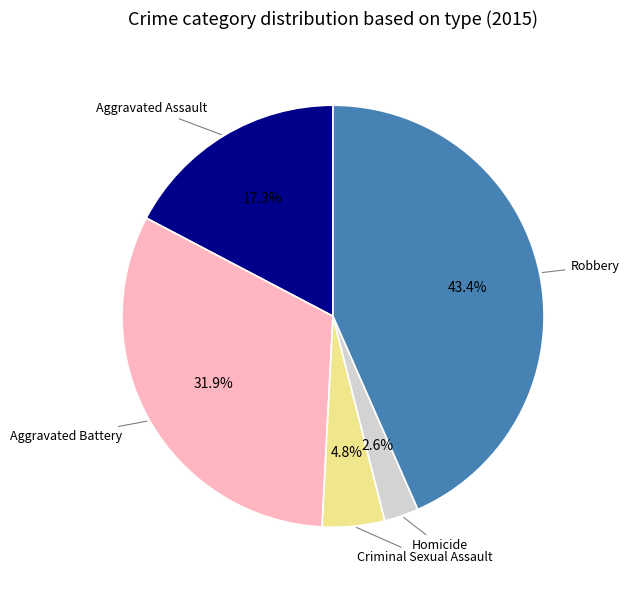

Is there a majority slice in this chart?

No